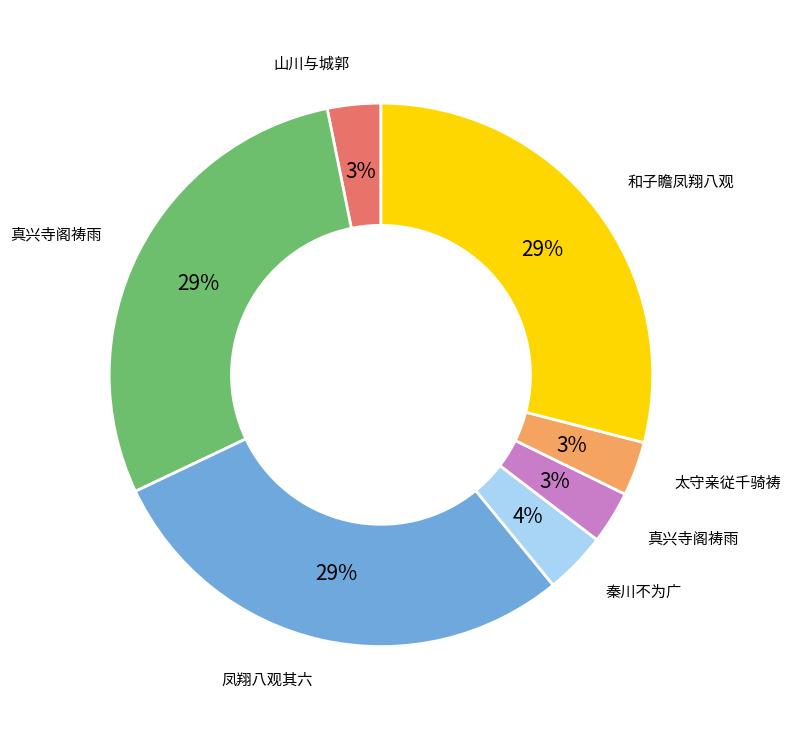

To the nearest percent, what is the difference between the largest and smallest slice percentages?

26%